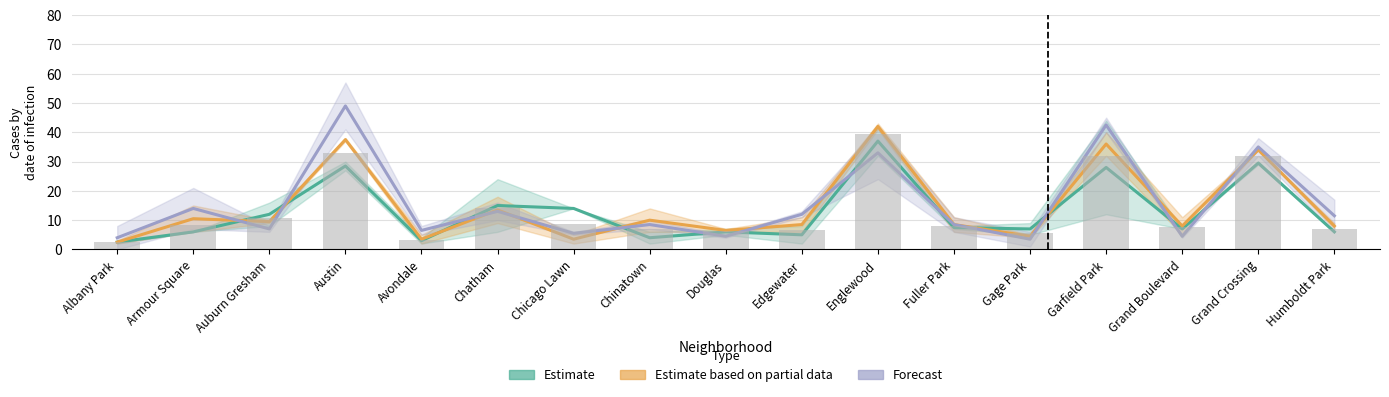

What is the total value across all series at Fuller Park?

24.5